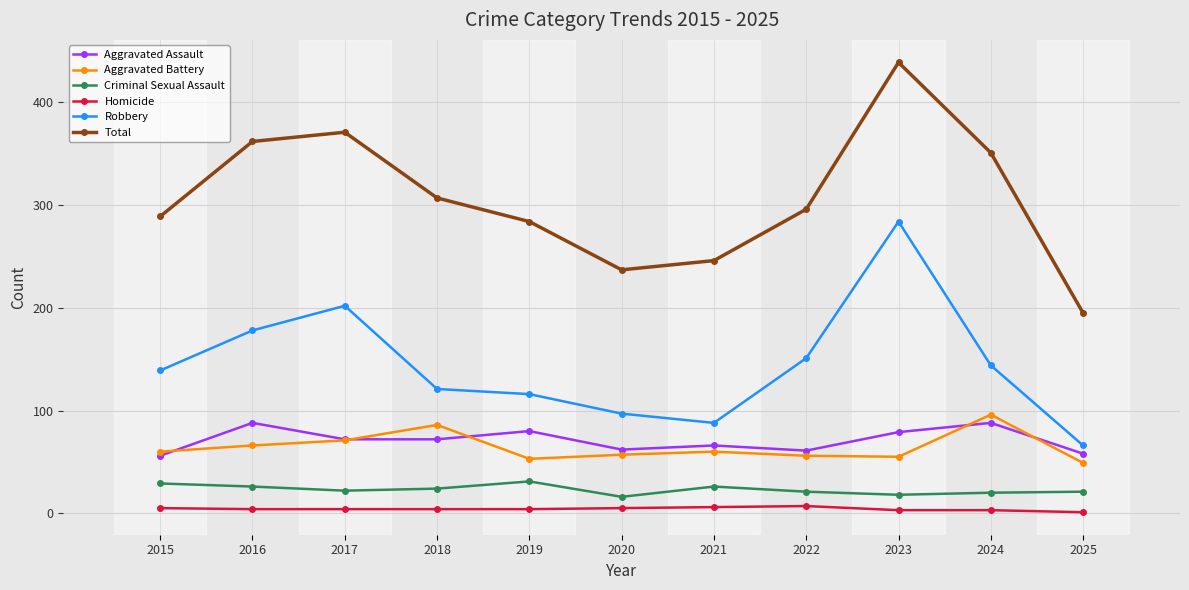

Which series has the largest total across all categories?

Total